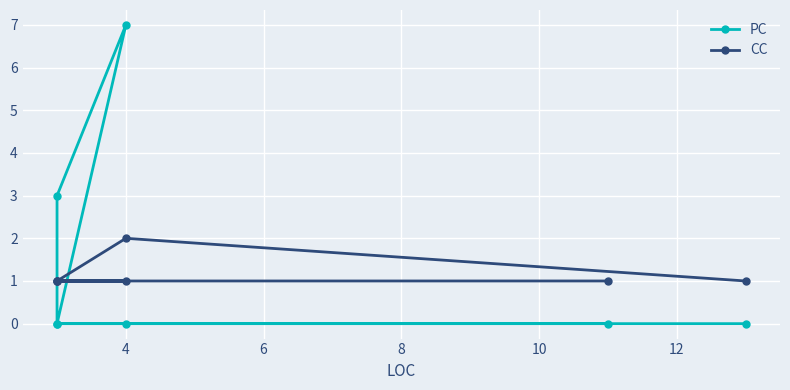

What are all the series names shown in the legend?

PC, CC